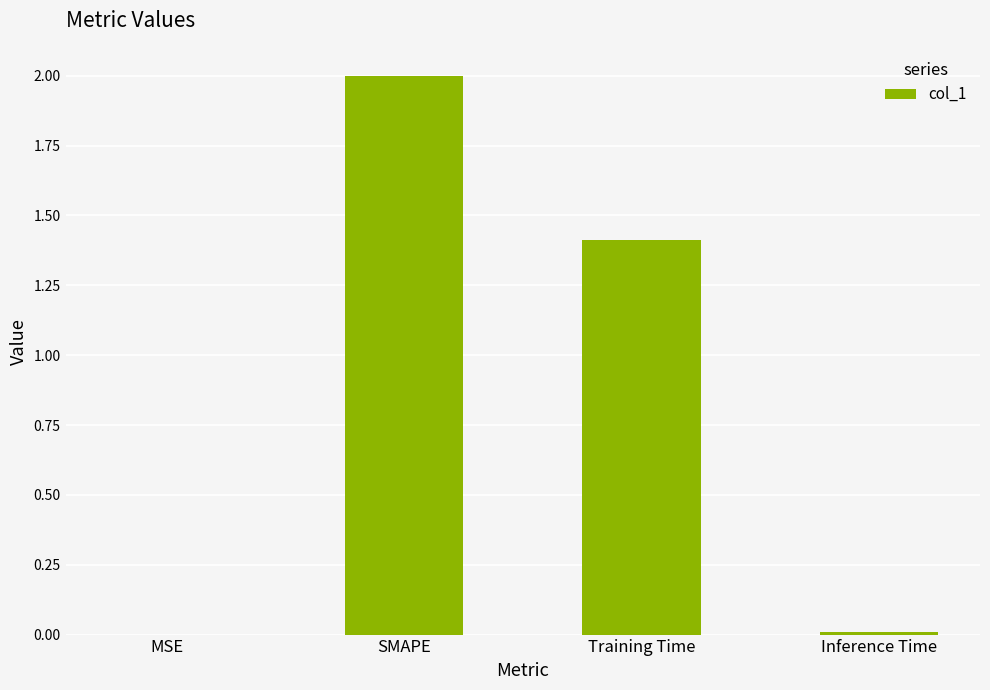

The value at SMAPE is 1.2. True or false?

False